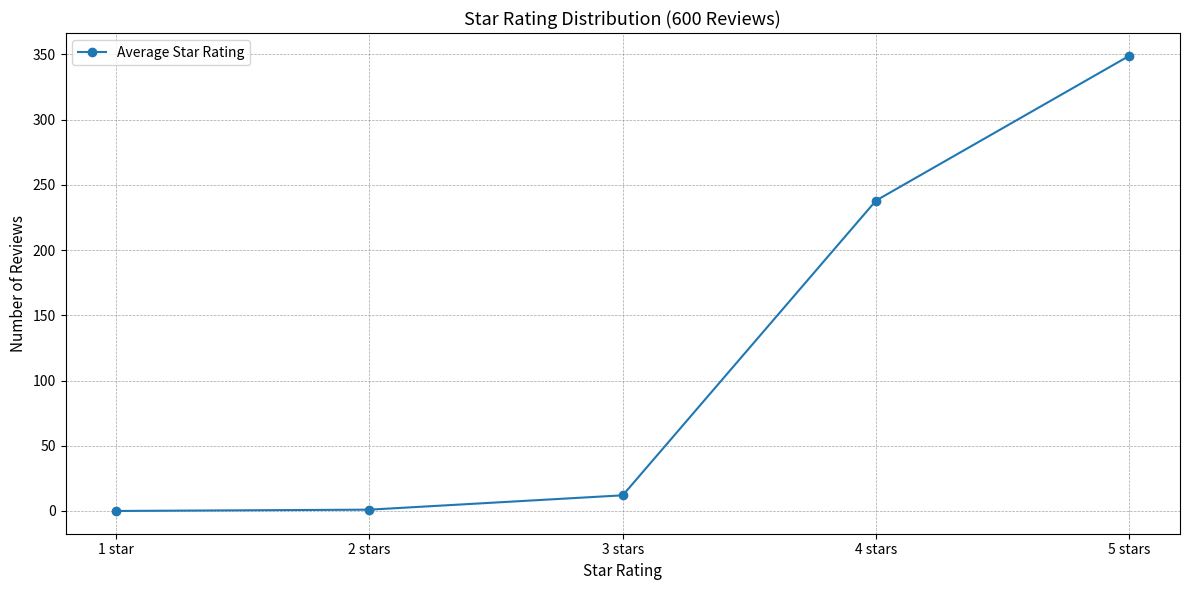

Is it true that the value at 4 stars is 238?

True